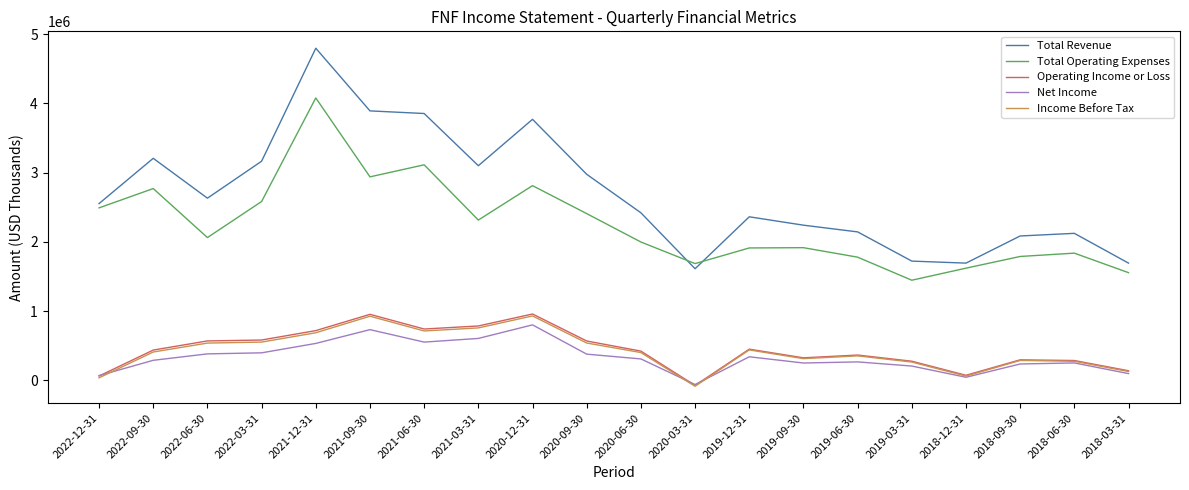

At how many categories does at least one series exceed 3492468?

4